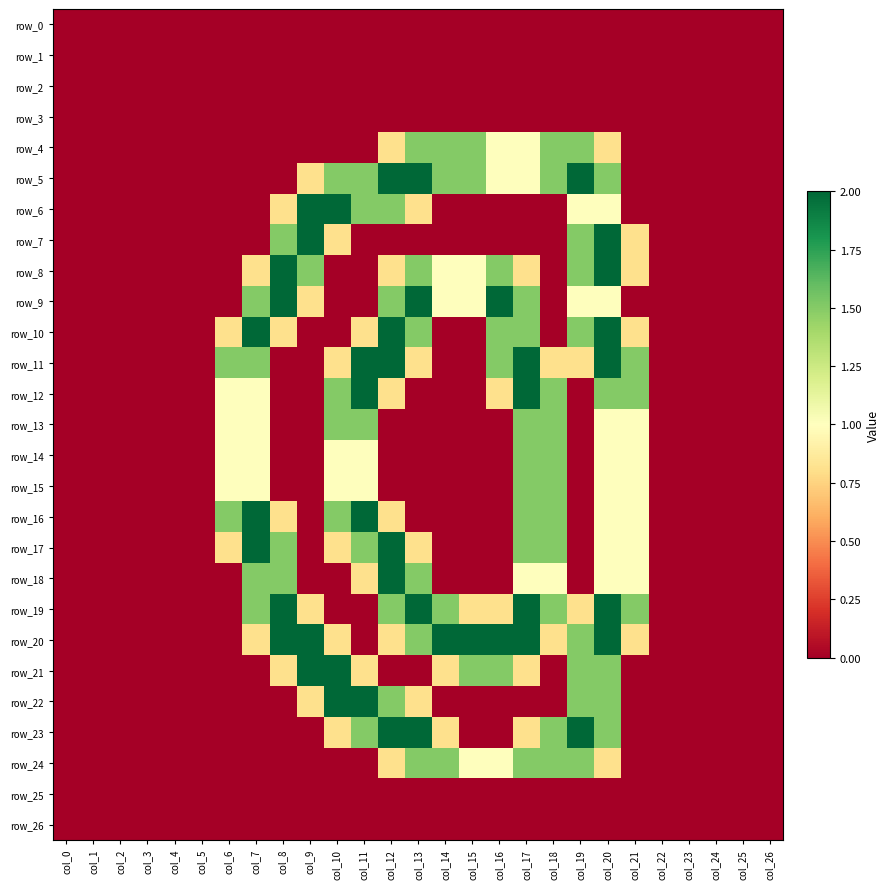

The value of row_22 at col_4 is -0.7. True or false?

False